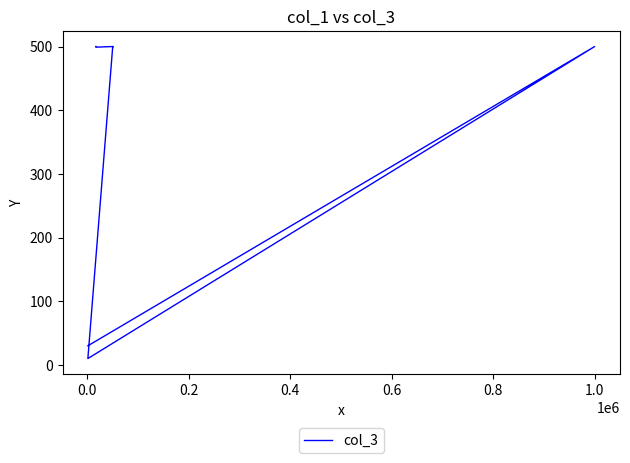

What is the value of the 6th point from the left?

500